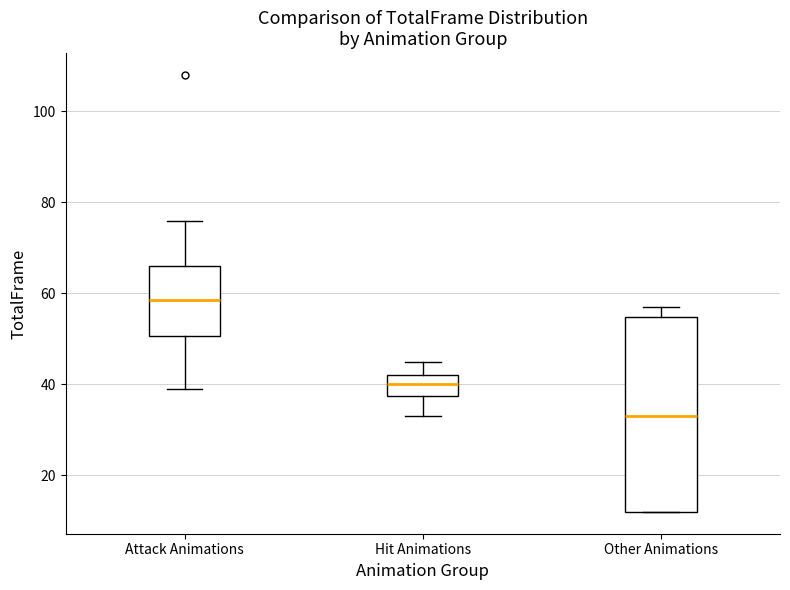

Which box's median line is the lowest?

Other Animations